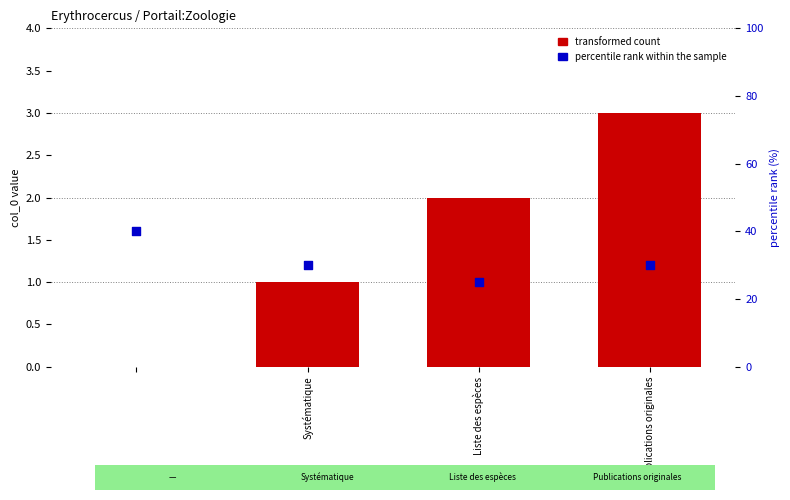

Which series contains the highest Y value?

percentile rank within the sample